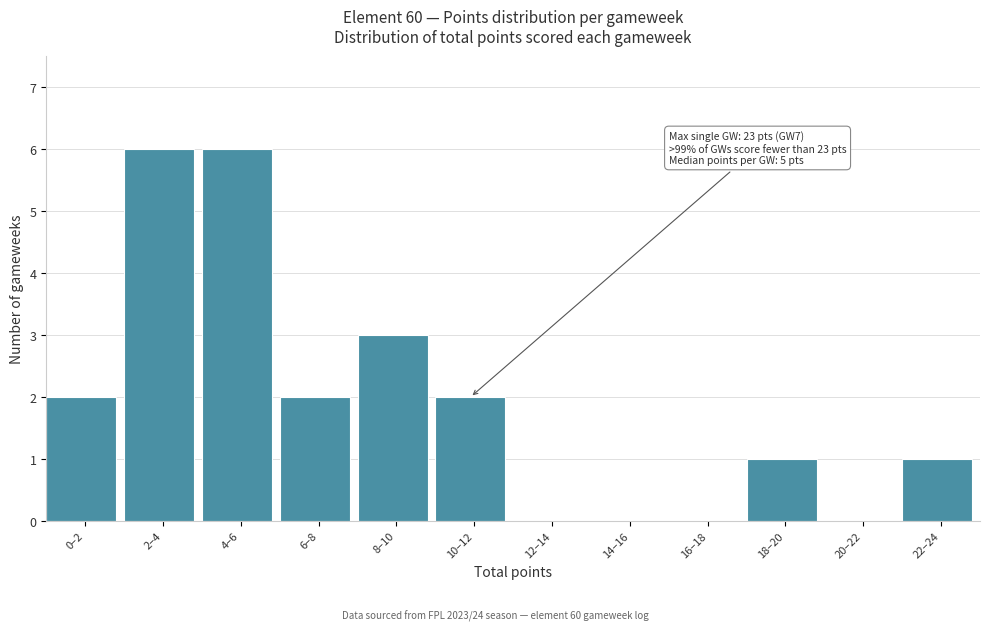

Reading left to right, extract all data points from this chart.

0–2=2	2–4=6	4–6=6	6–8=2	8–10=3	10–12=2	12–14=0	14–16=0	16–18=0	18–20=1	20–22=0	22–24=1